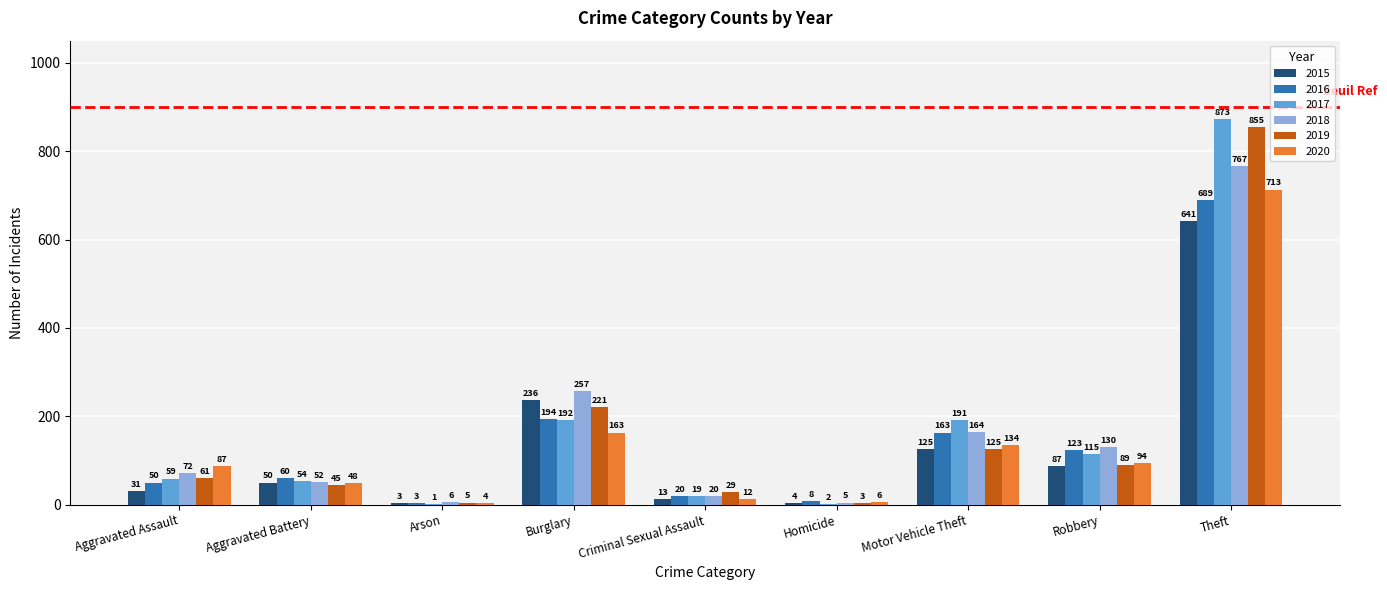

What is the maximum value for 2018?

767